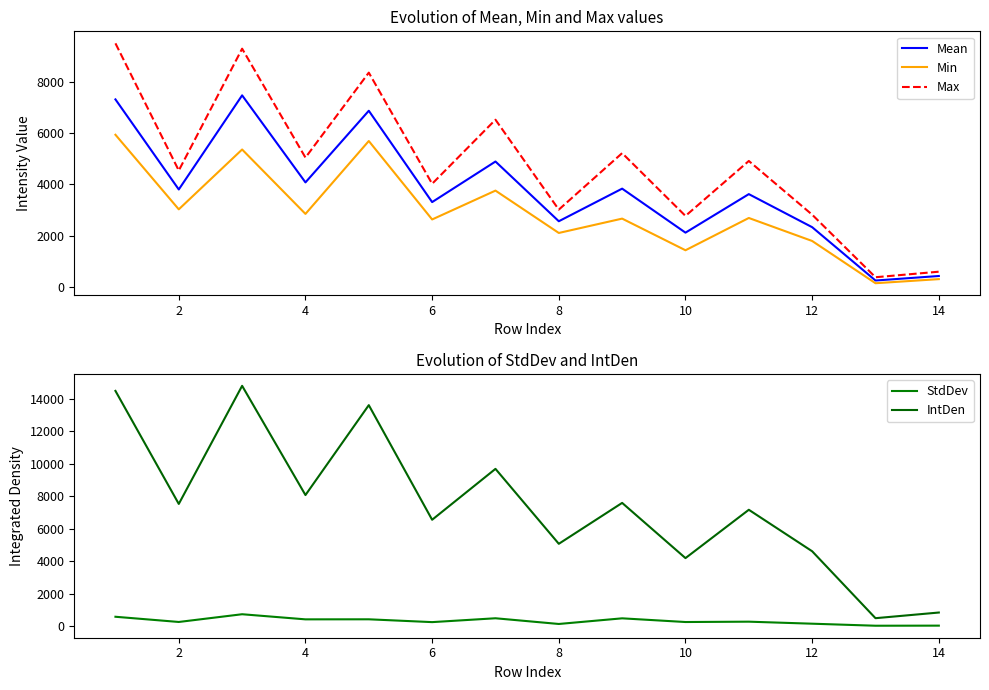

What is the maximum value for Max?

9510.0